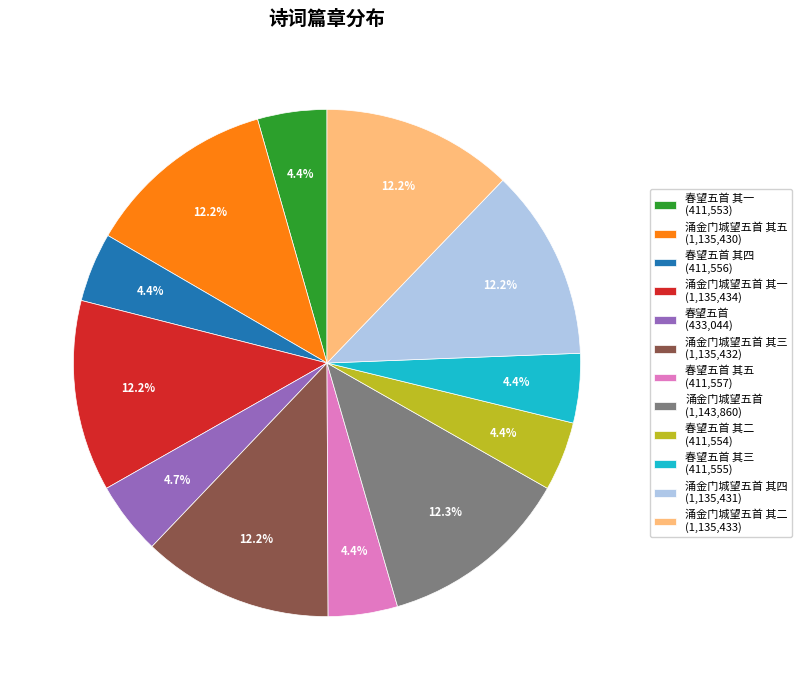

Combined, what portion of the pie is 春望五首 其二 (411,554) and 涌金门城望五首 其二 (1,135,433)?

16.6%